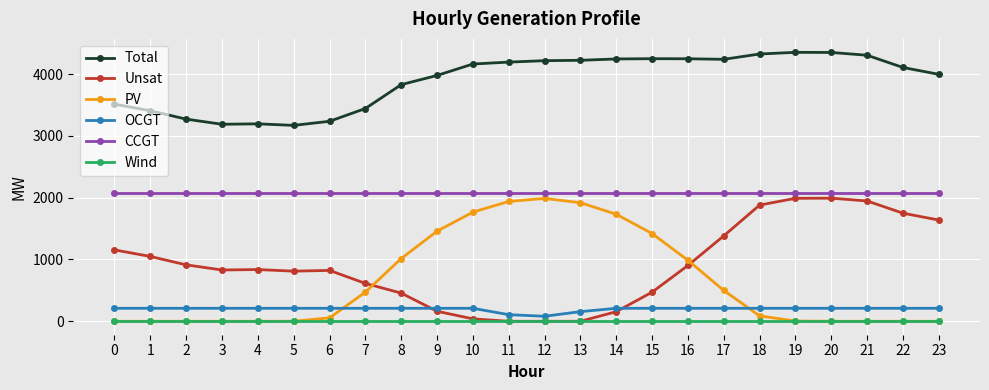

Is the value of Wind at 3 greater than the value of Total at 2?

No